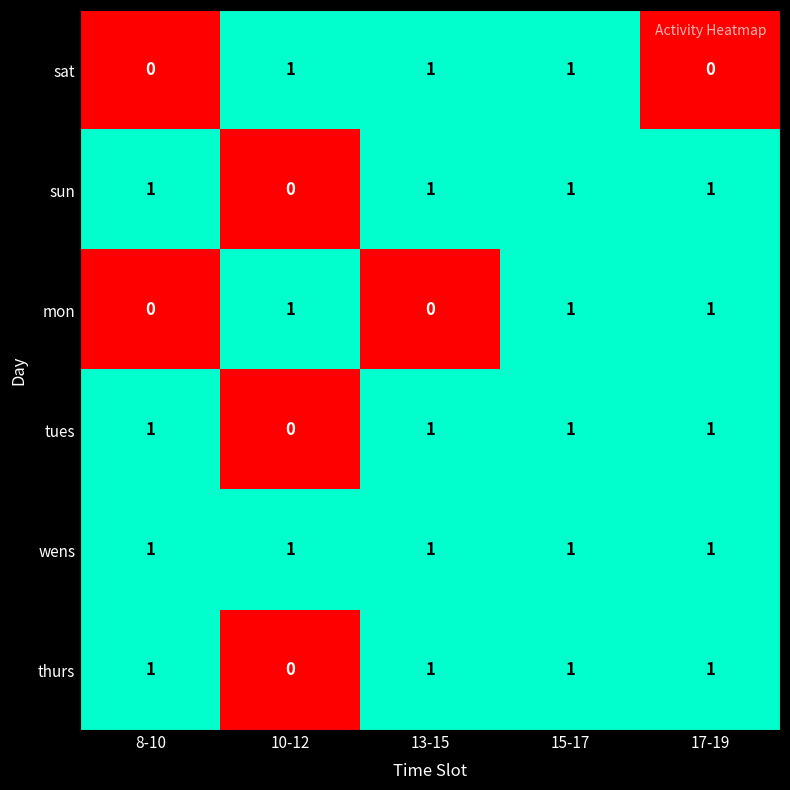

What is the spread (max minus min) of values at 8-10?

1